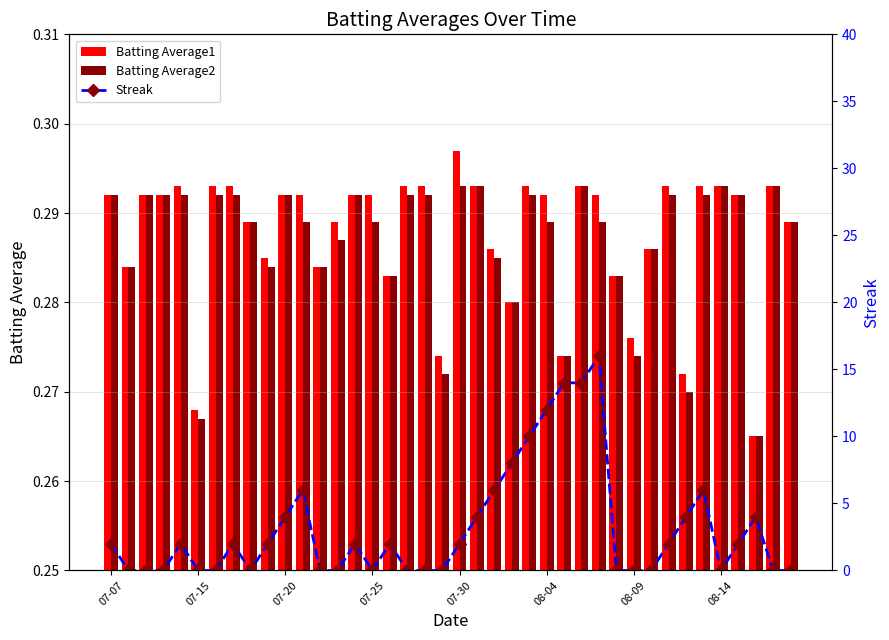

Count the number of categories in the chart.

40